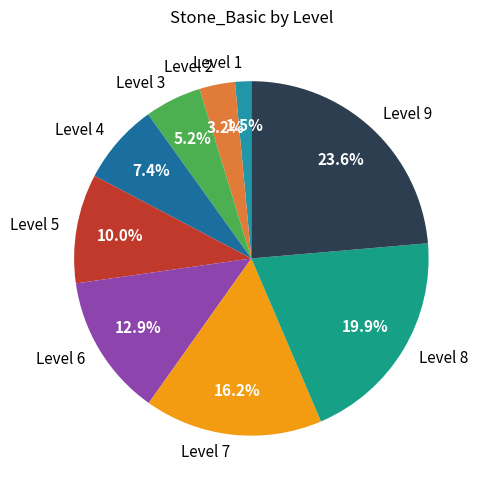

Which category has the smallest portion of the pie?

Level 1